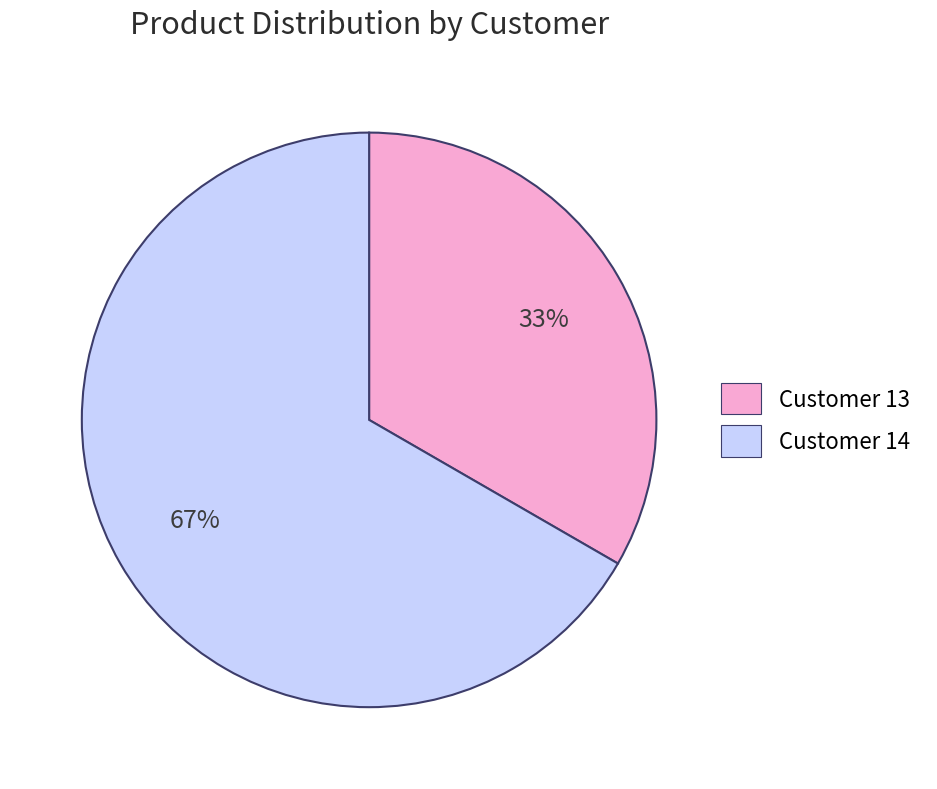

Combined, do Customer 14 and Customer 13 account for over 50%?

Yes